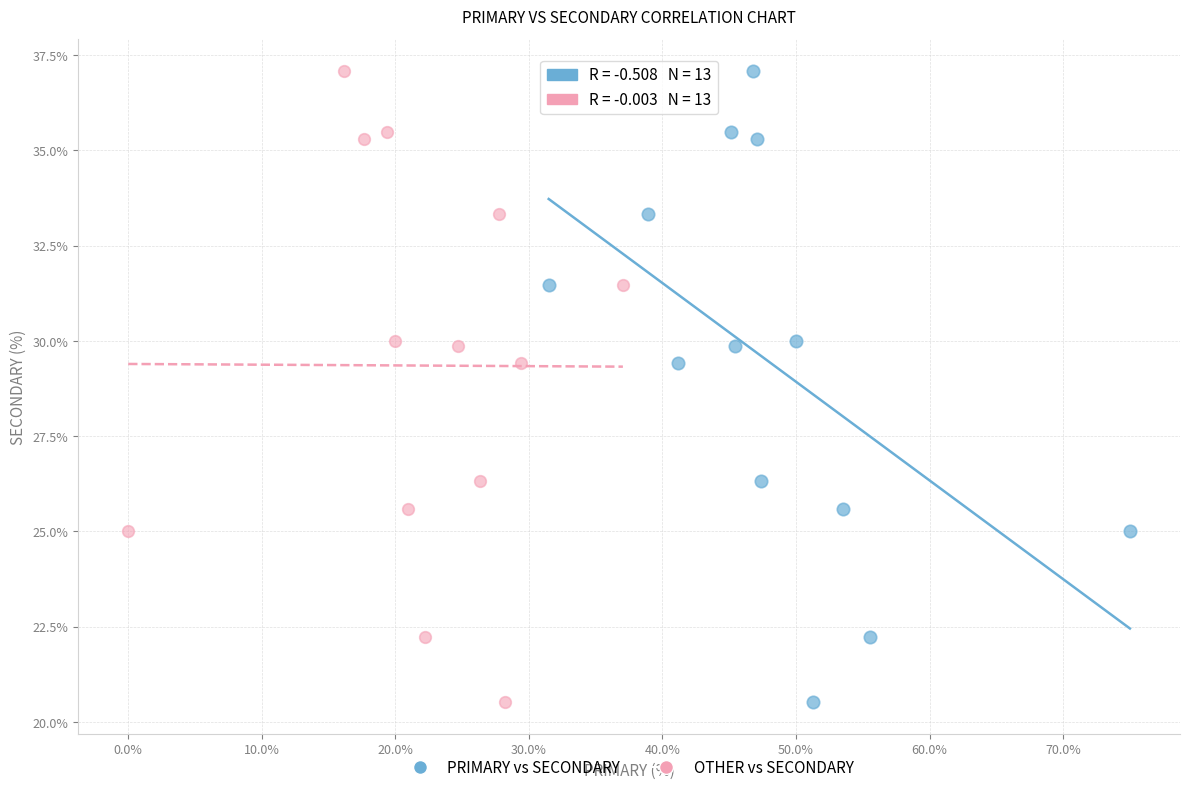

What are all the series names shown in the legend?

PRIMARY vs SECONDARY, OTHER vs SECONDARY